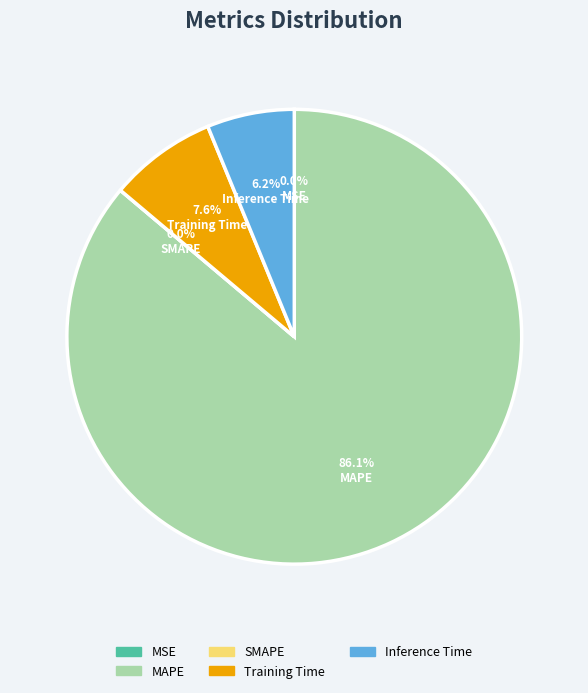

To the nearest percent, what portion does MAPE represent?

86%